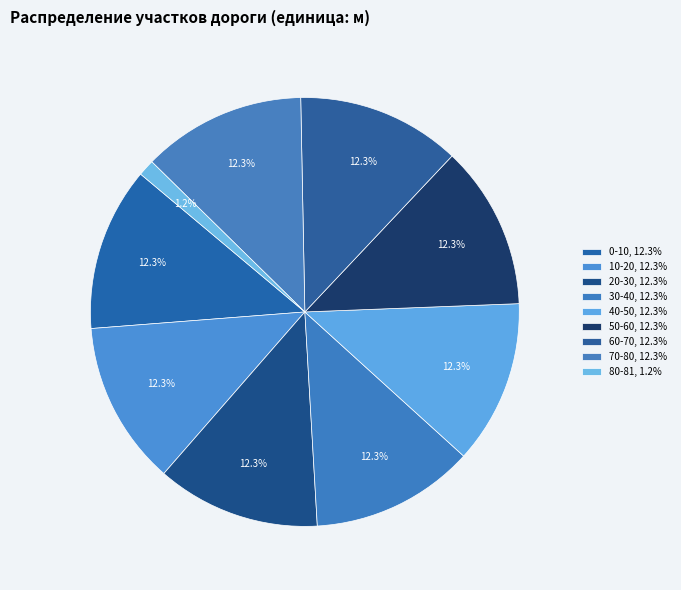

To the nearest percent, what percentage of the pie is 20-30?

12%